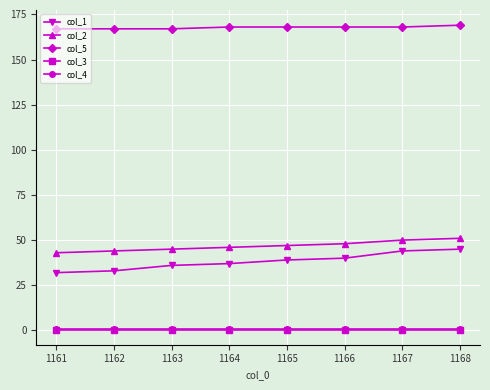

Which series has the largest total across all categories?

col_5